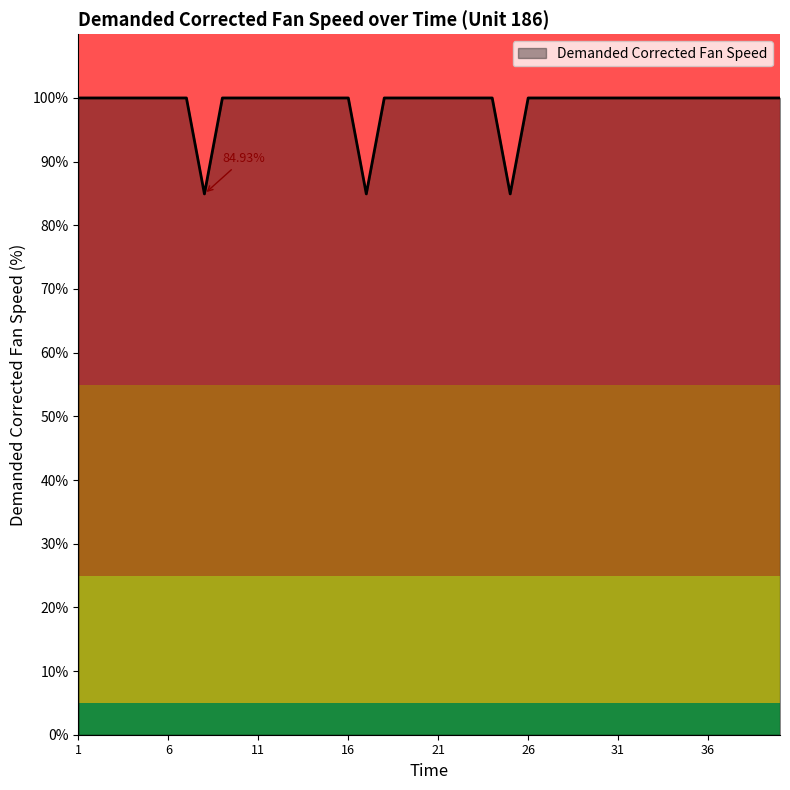

What is the difference between the maximum and minimum values?

15.1